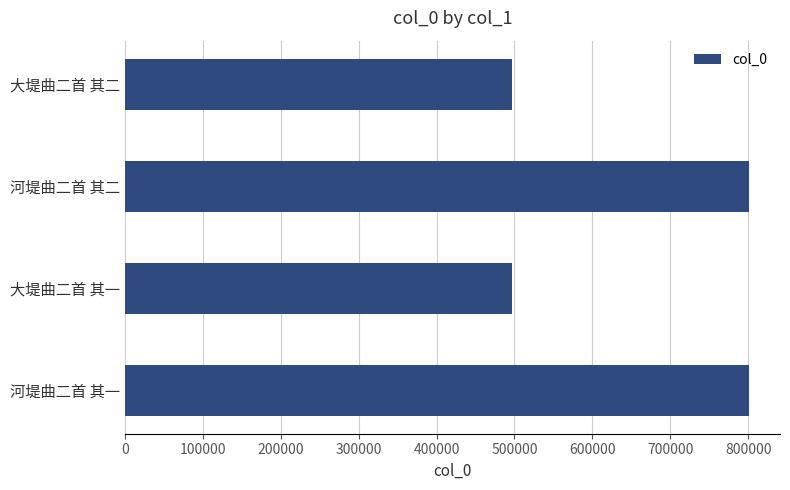

The value at 河堤曲二首 其二 is 344133. True or false?

False